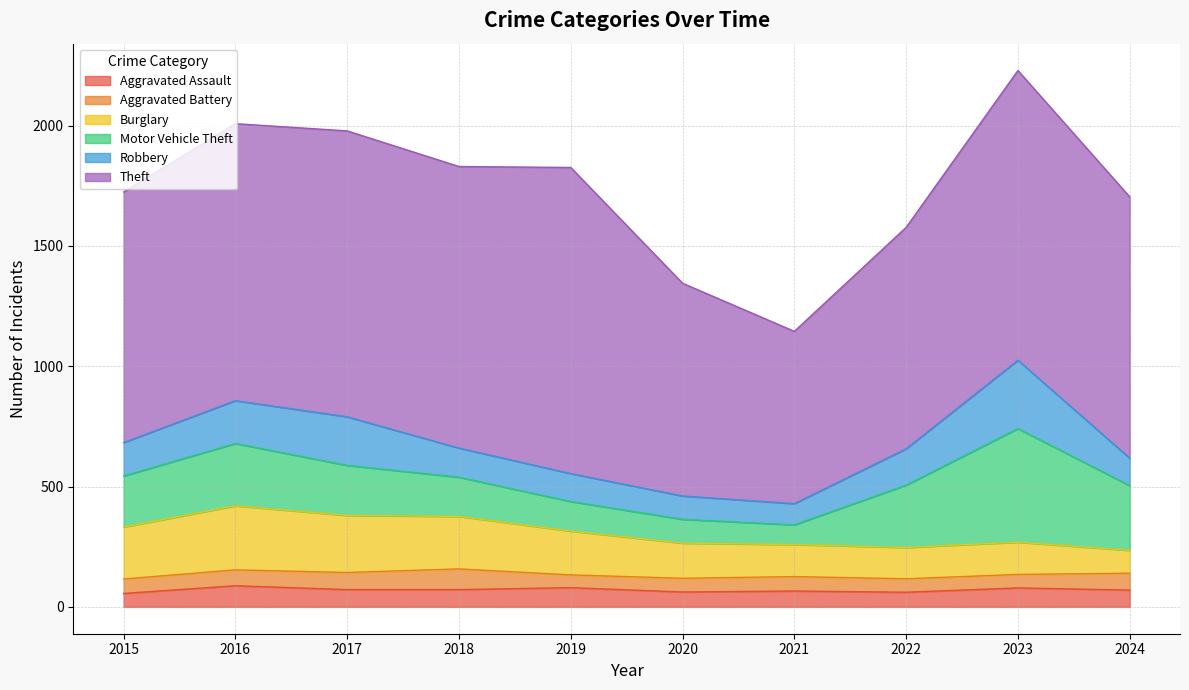

At which label does Robbery first exceed 139?

2016